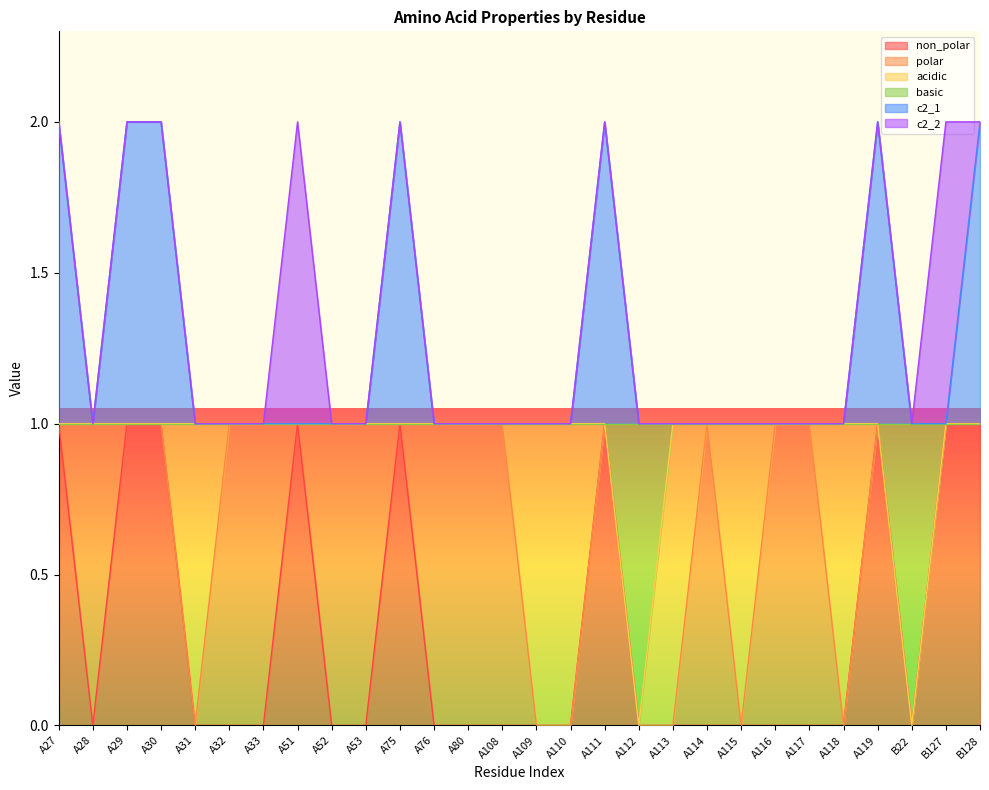

Count the non_polar values in the range 0 to 1.

28